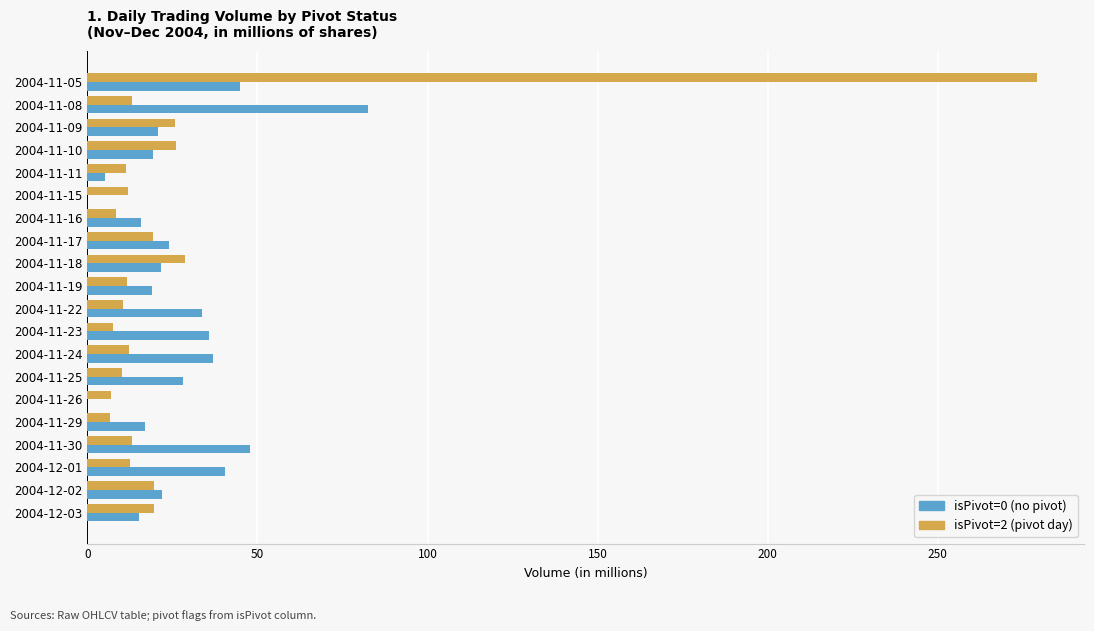

At which category does the chart reach its peak across all series?

2004-11-05